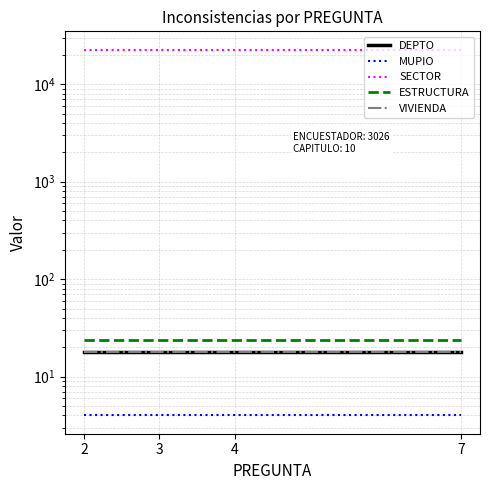

Is it true that SECTOR equals 22649 at 7?

True